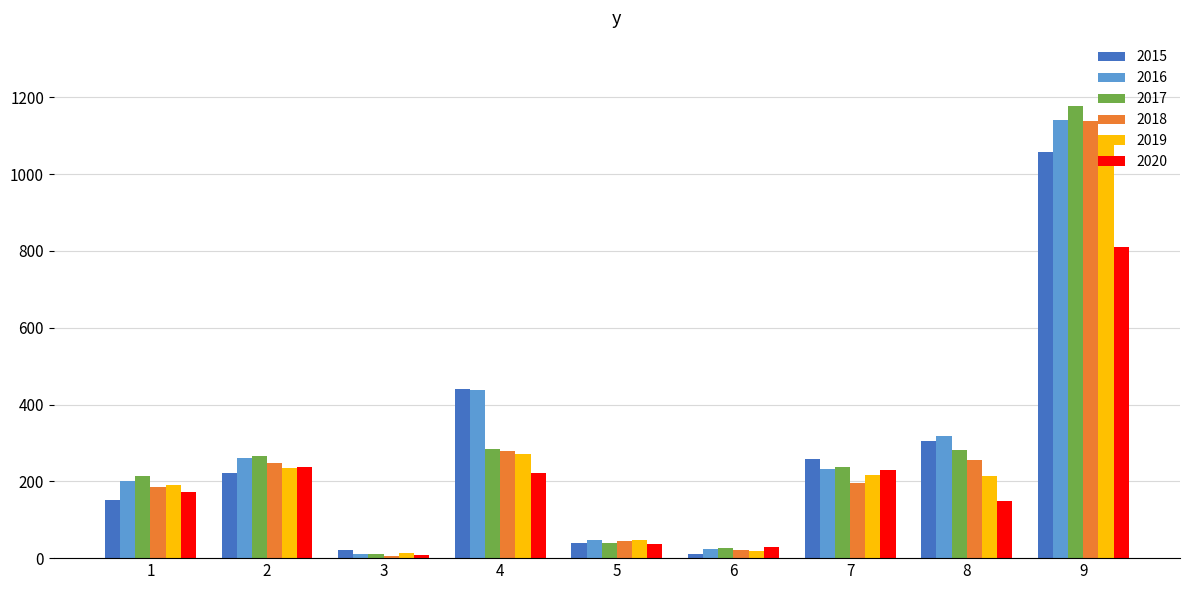

Which series has the widest spread of values?

2017